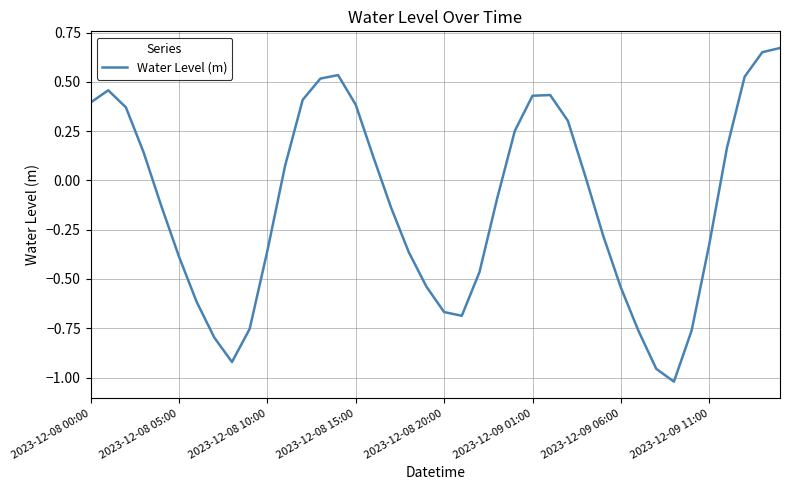

What is the difference between the maximum and minimum values?

1.7